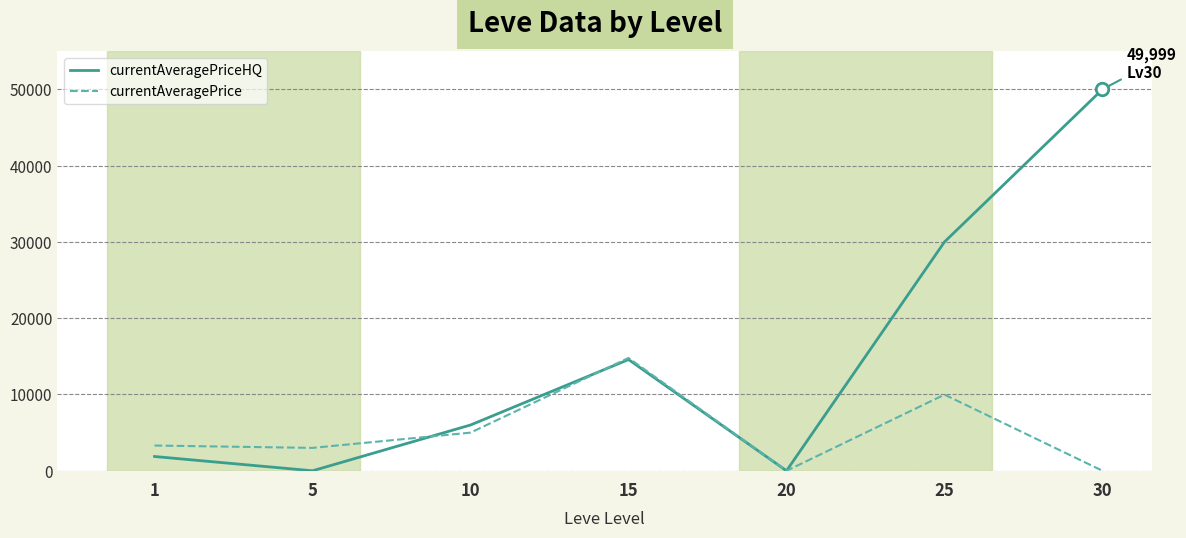

At which category is the sum across all series the highest?

30